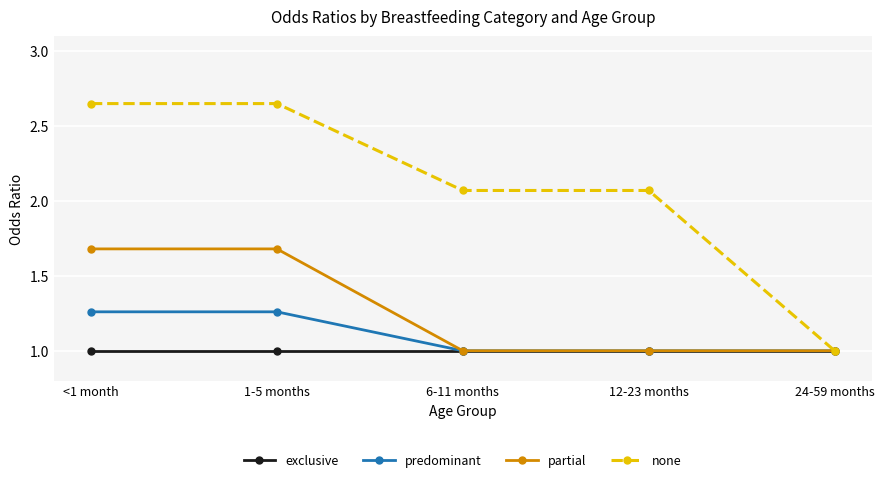

Is this an area chart (filled region under the line)?

No